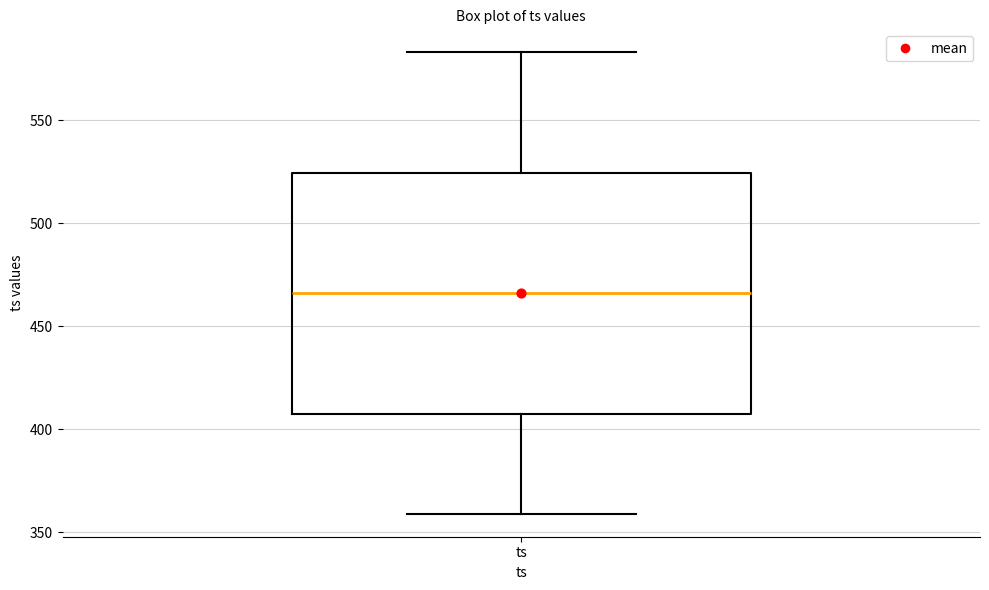

Where does the upper whisker of the box for ts end on the y-axis? The values are not printed on the chart, so give them approximately, as read against the axis.

585